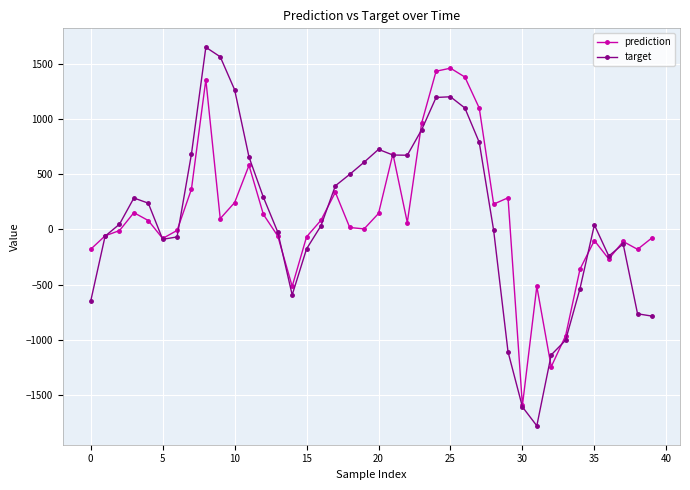

What is the greatest value displayed?

1654.7